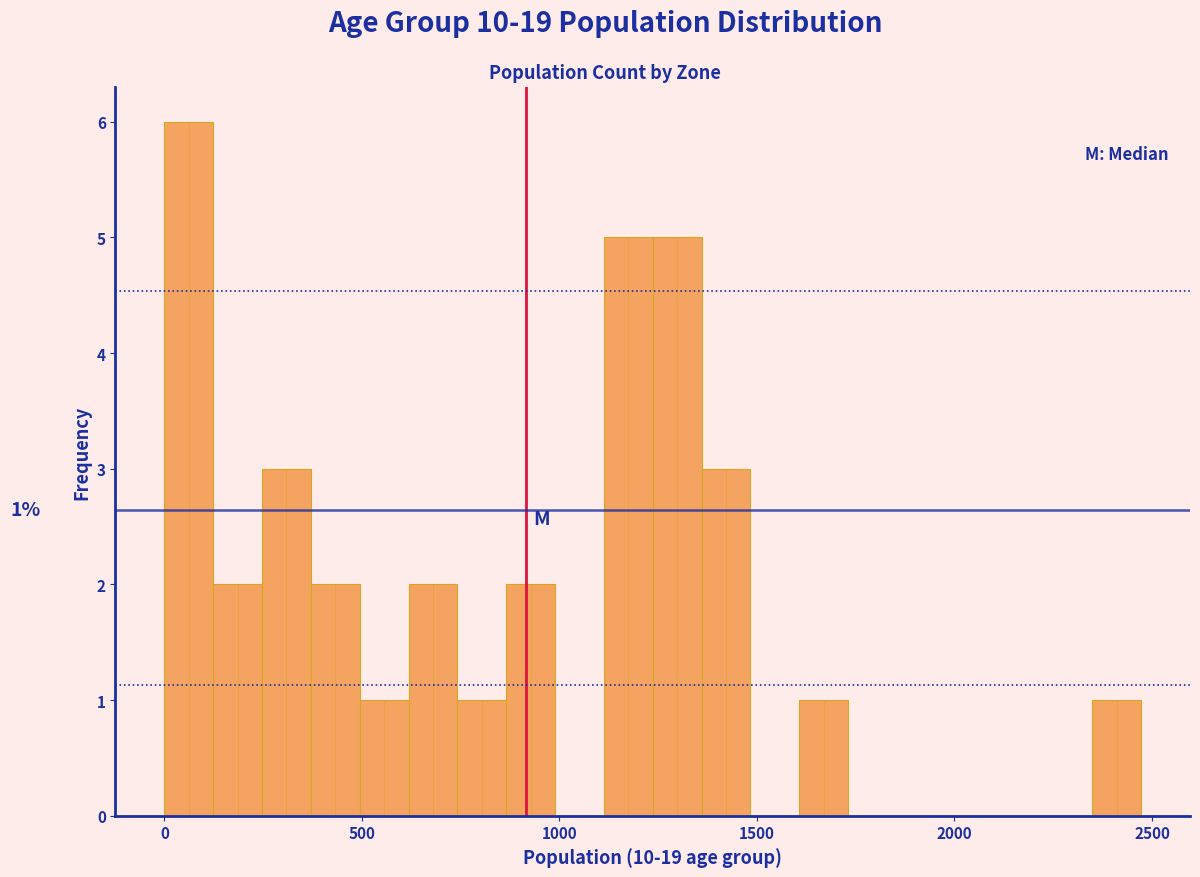

Around what value on the x-axis is the tallest bar? Give the approximate position of its centre, as read against the axis.

50